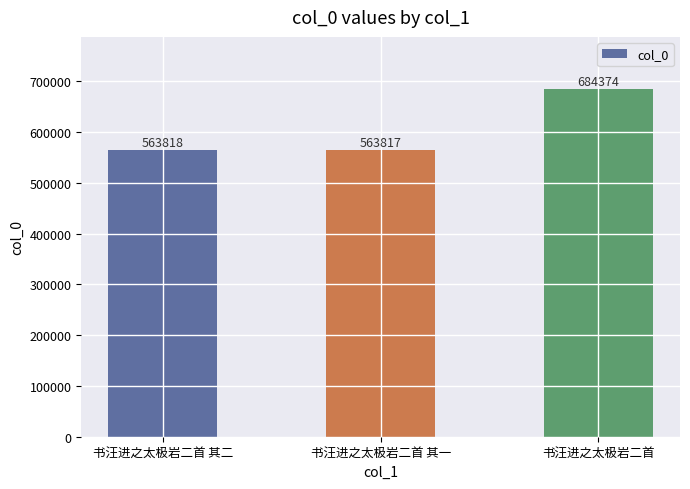

Does the chart contain stacked bars?

No